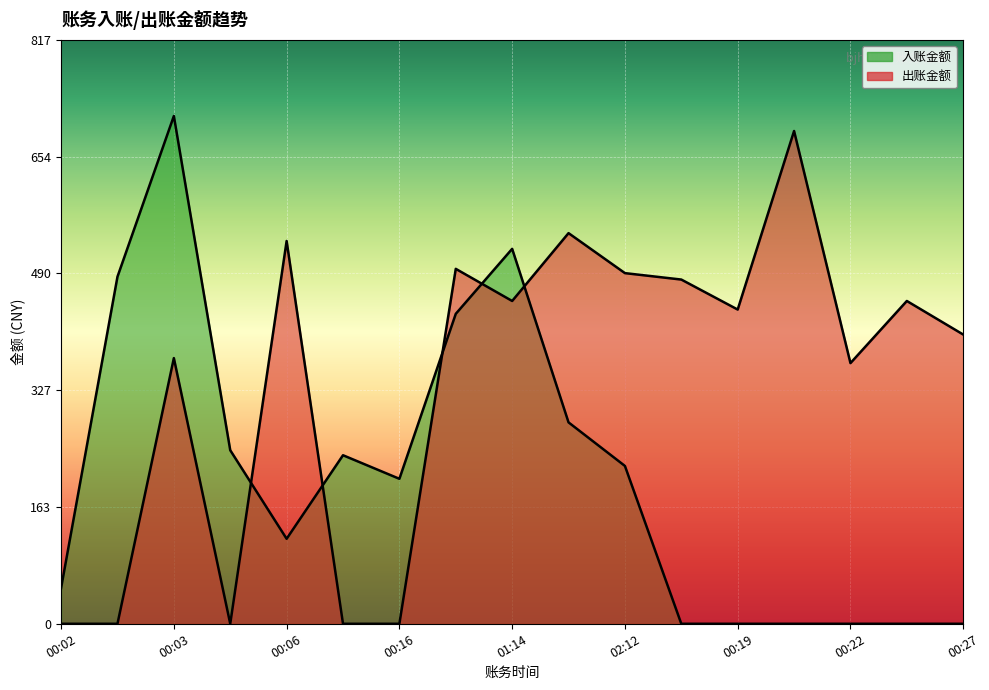

Rank the series at 00:21 from lowest to highest value.

入账金额, 出账金额